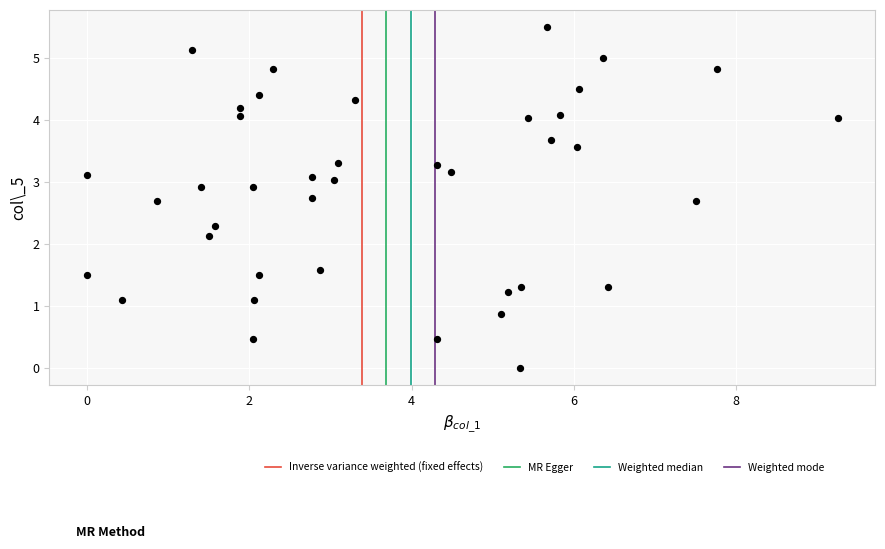

What is the range of Y values (max minus min)?

5.5